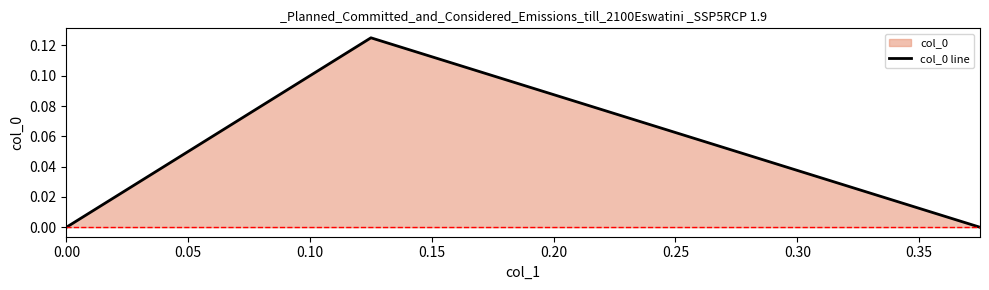

Reading right to left, list all the values displayed in this chart.

0.0	0.1	0.0